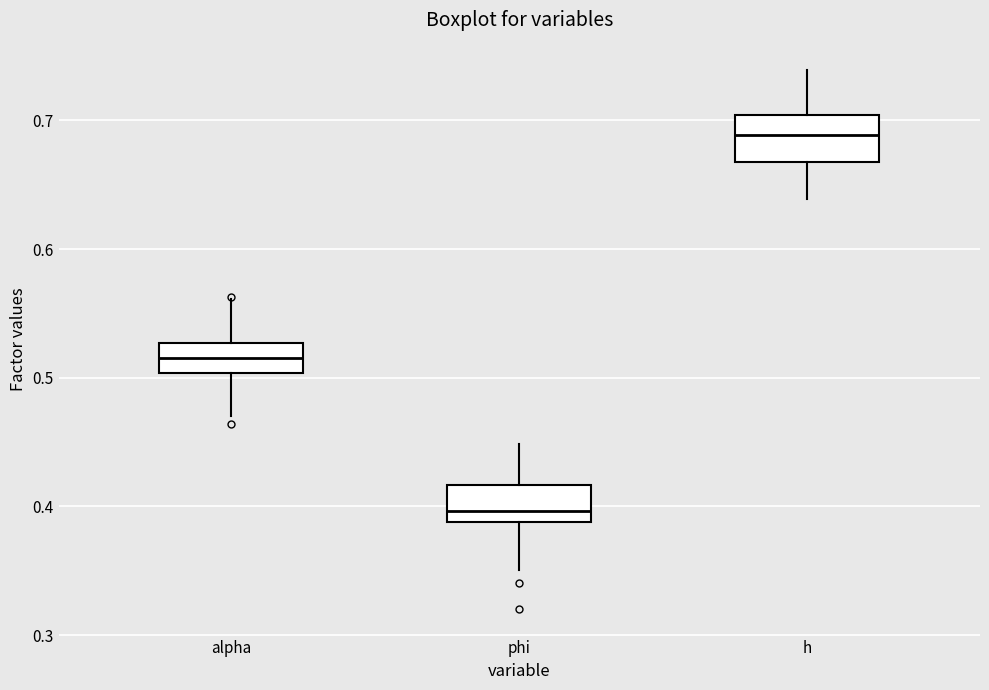

Reading left to right, transcribe this box plot: for each box, give where its median line is, the range the box spans, and where its two whiskers end, as read against the y-axis. The values are not printed on the chart, so give them approximately, as read against the axis.

alpha: median 0.52, box 0.50 to 0.53, whiskers 0.47 to 0.56
phi: median 0.40, box 0.39 to 0.42, whiskers 0.35 to 0.45
h: median 0.69, box 0.67 to 0.70, whiskers 0.64 to 0.74